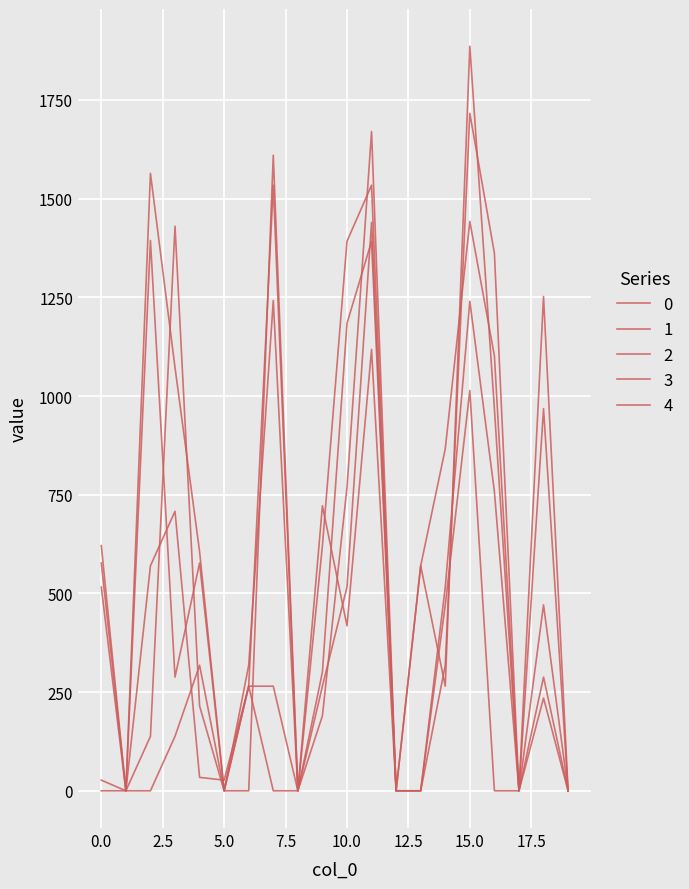

Does the chart display data point markers on the line(s)?

No